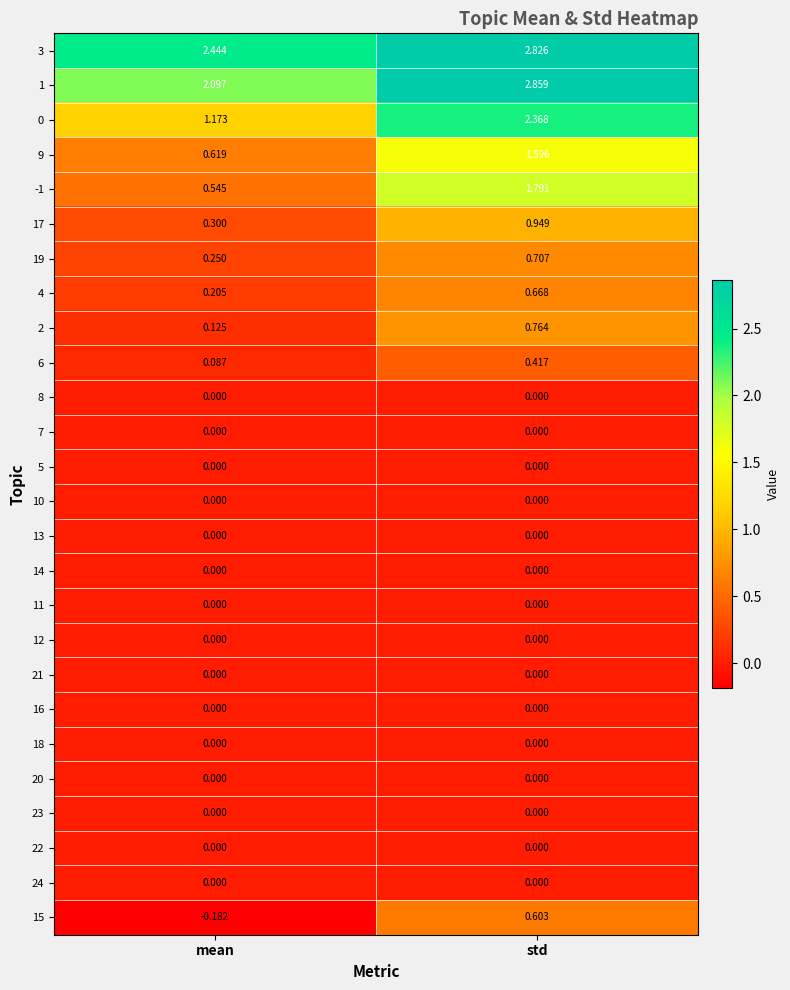

At how many categories does at least one series exceed 2?

2